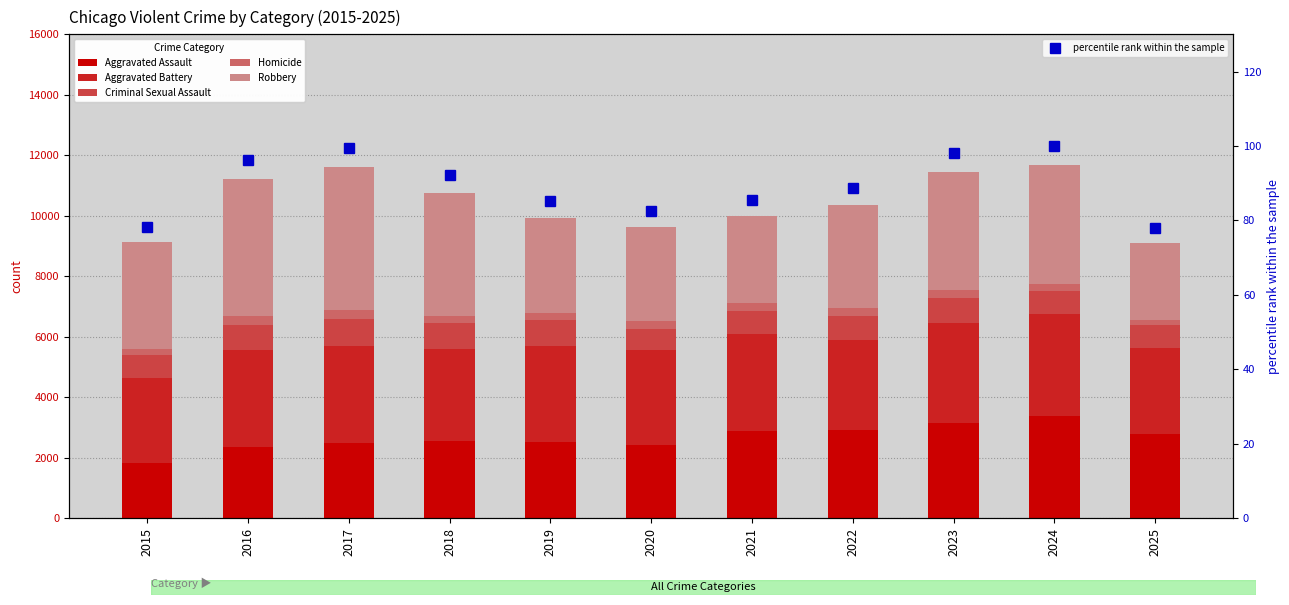

What is the maximum value shown in the chart?

4735.0